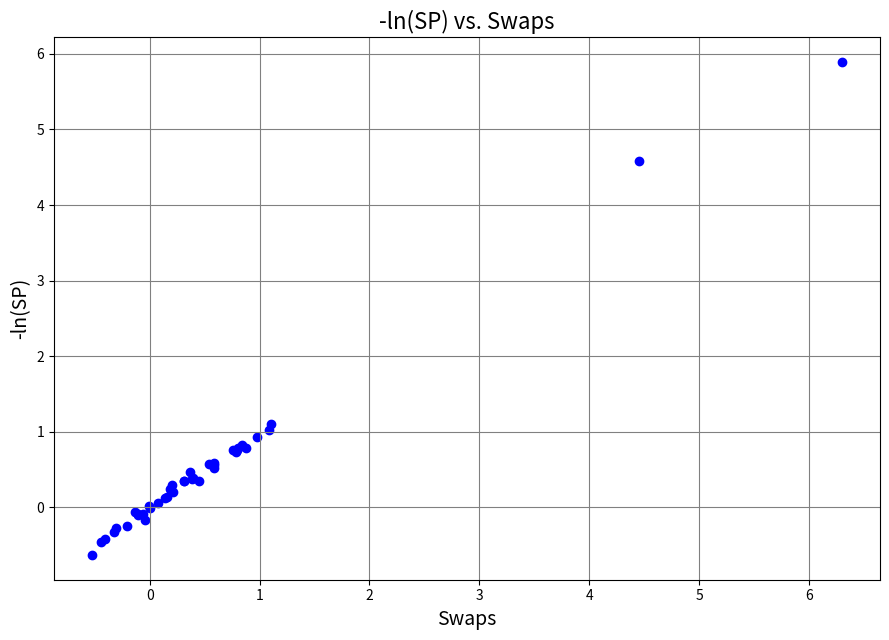

What Y value in the scatter plot is closest to 2?

1.1